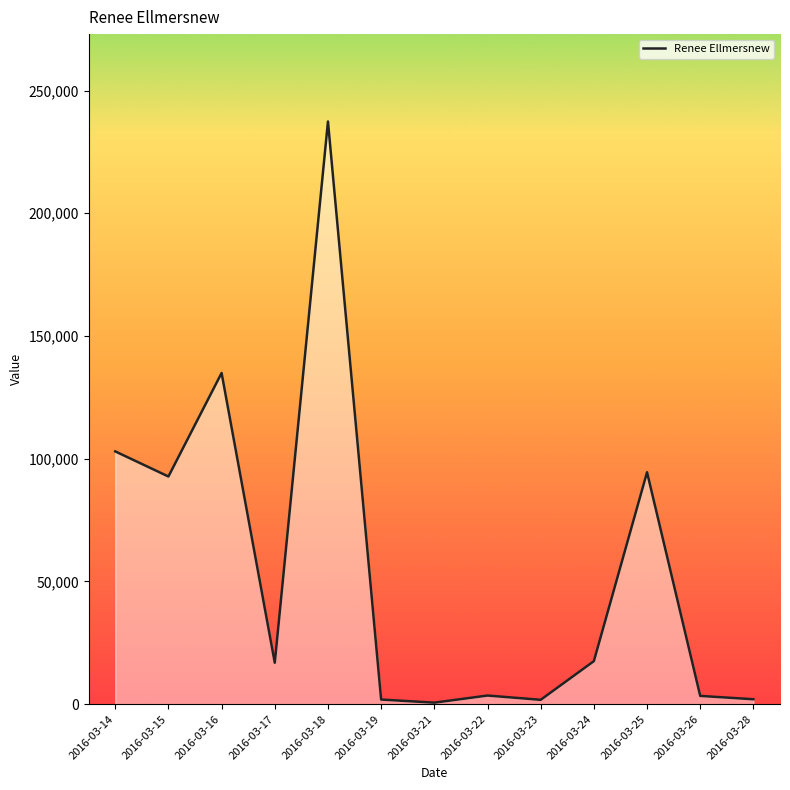

Where is the data nearest to the value 118994?

2016-03-16